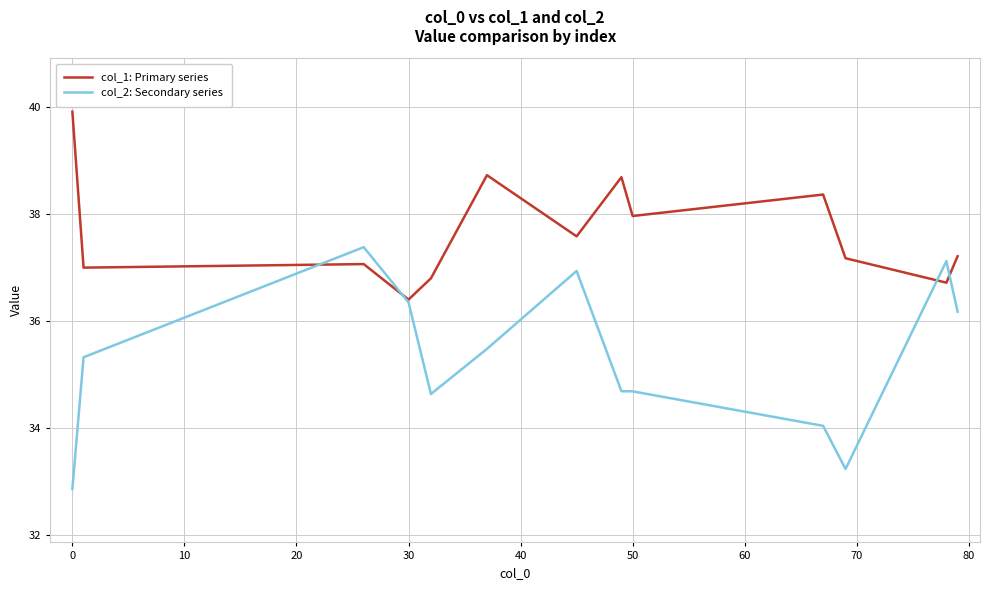

How many lines are shown in the chart?

2